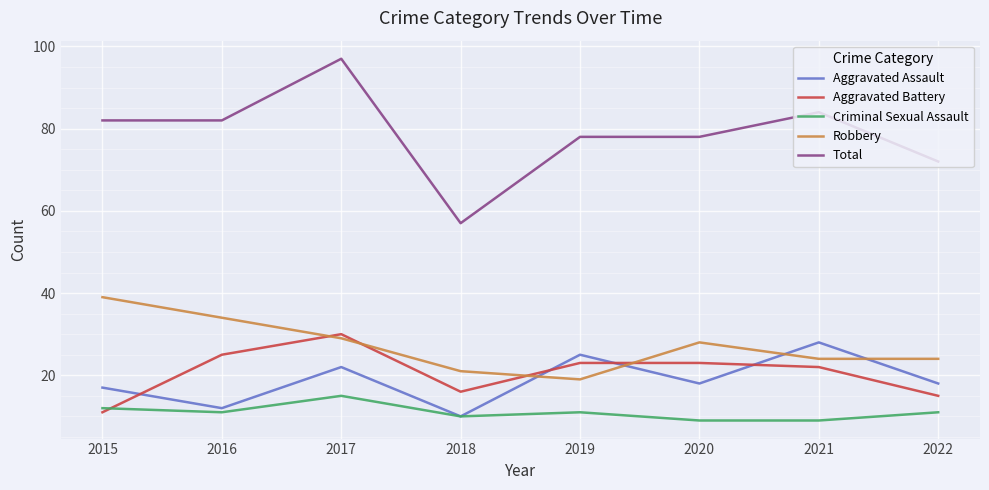

What is the lowest value of the Aggravated Assault series?

10